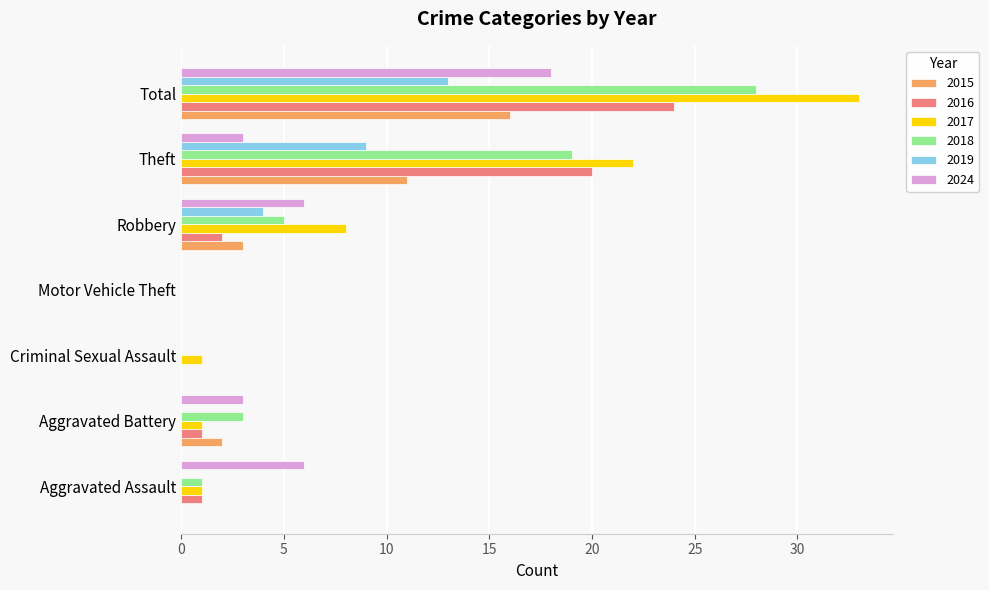

At which label is 2018 closest to 14?

Theft